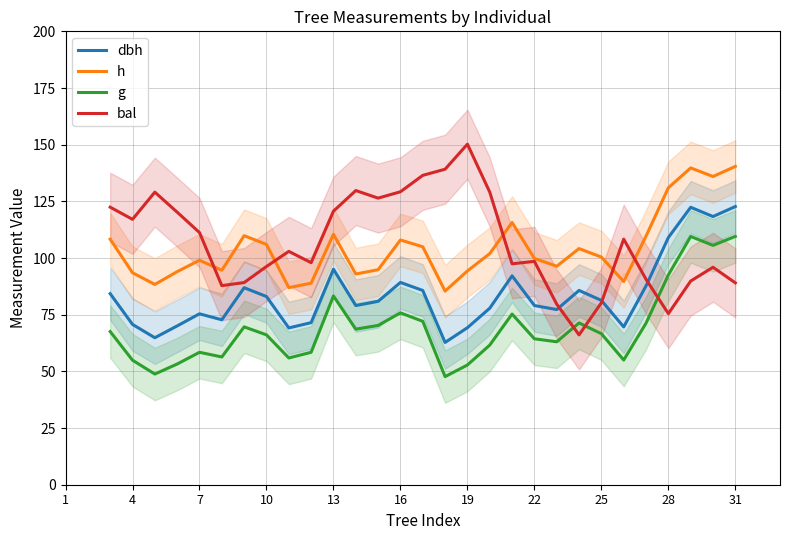

True or false: g and dbh cross at least once.

False